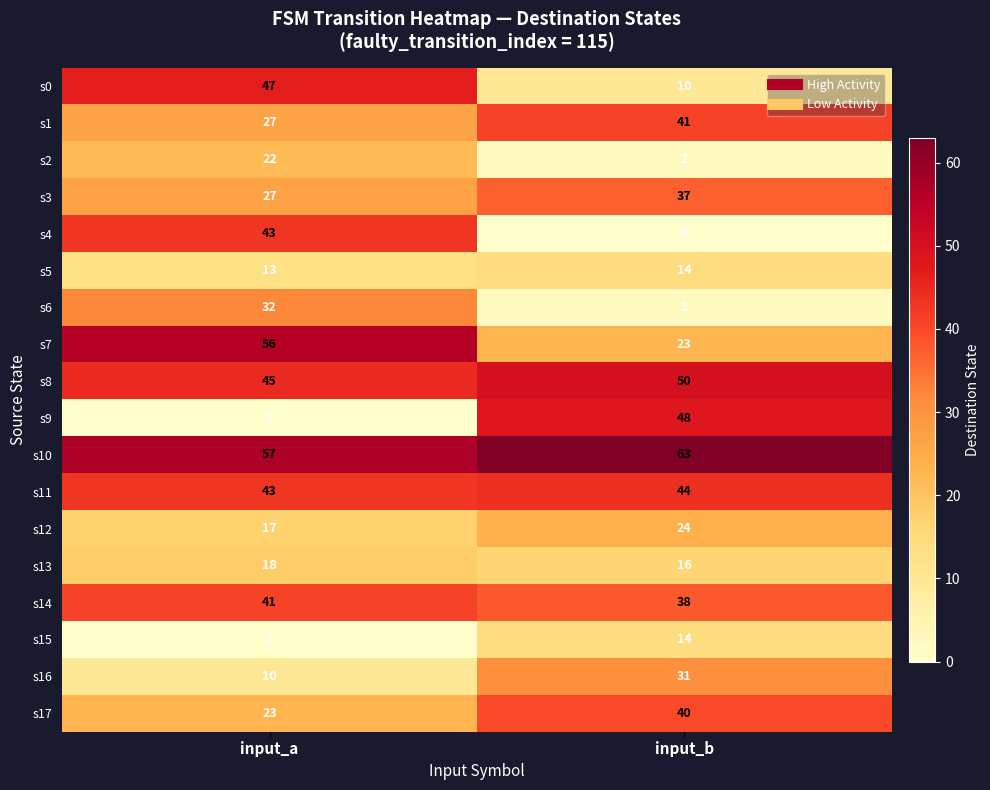

What is the difference between the maximum and minimum values in the s4 series?

43